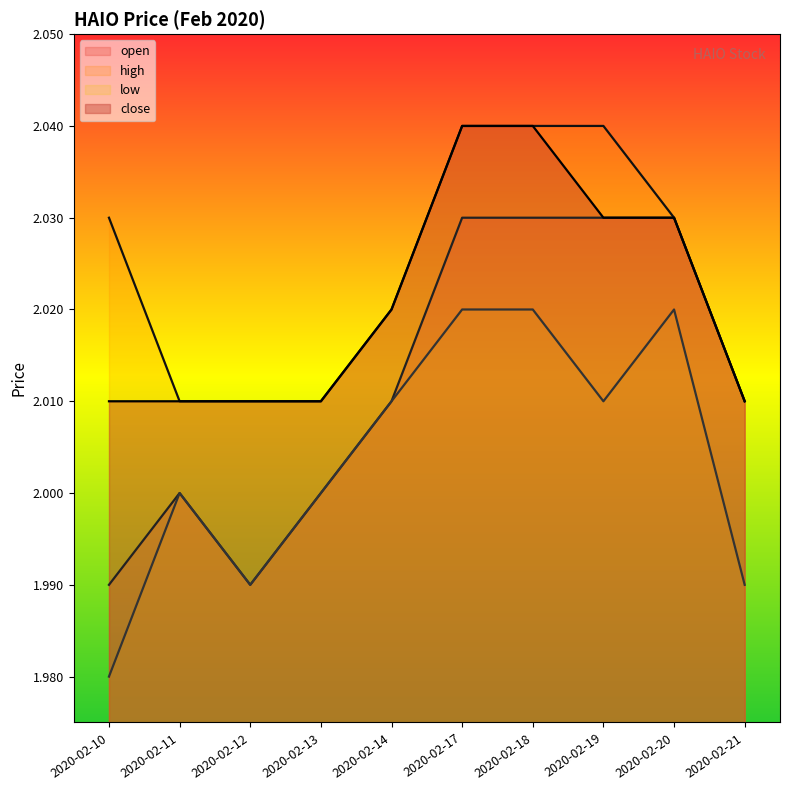

Reading left to right, transcribe all the data shown in this chart.

open: 2020-02-10=2.0	2020-02-11=2.0	2020-02-12=2.0	2020-02-13=2.0	2020-02-14=2.0	2020-02-17=2.0	2020-02-18=2.0	2020-02-19=2.0	2020-02-20=2.0	2020-02-21=2.0
high: 2020-02-10=2.0	2020-02-11=2.0	2020-02-12=2.0	2020-02-13=2.0	2020-02-14=2.0	2020-02-17=2.0	2020-02-18=2.0	2020-02-19=2.0	2020-02-20=2.0	2020-02-21=2.0
low: 2020-02-10=2.0	2020-02-11=2.0	2020-02-12=2.0	2020-02-13=2.0	2020-02-14=2.0	2020-02-17=2.0	2020-02-18=2.0	2020-02-19=2.0	2020-02-20=2.0	2020-02-21=2.0
close: 2020-02-10=2.0	2020-02-11=2.0	2020-02-12=2.0	2020-02-13=2.0	2020-02-14=2.0	2020-02-17=2.0	2020-02-18=2.0	2020-02-19=2.0	2020-02-20=2.0	2020-02-21=2.0